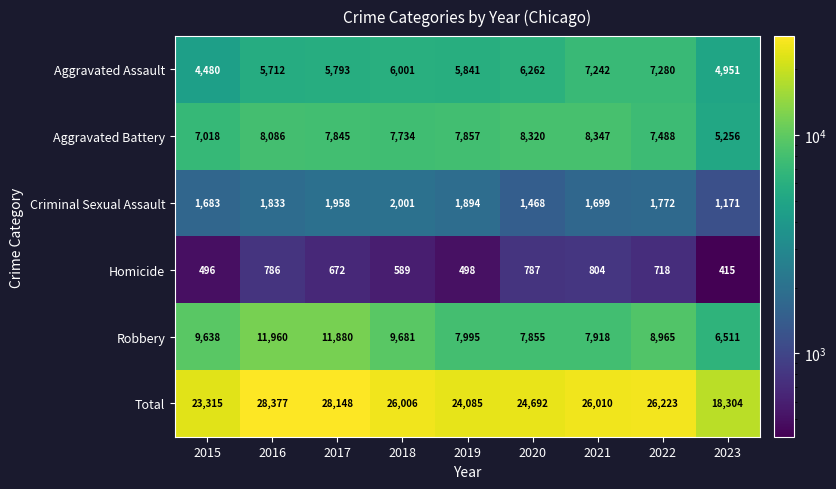

What is the average value of the Aggravated Battery series?

7550